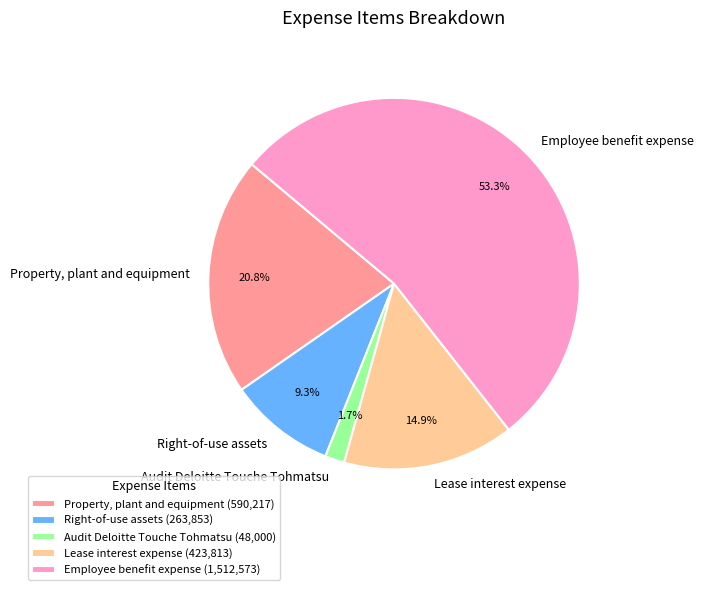

Approximately how many times larger is the value at Lease interest expense compared to Property, plant and equipment?

0.7